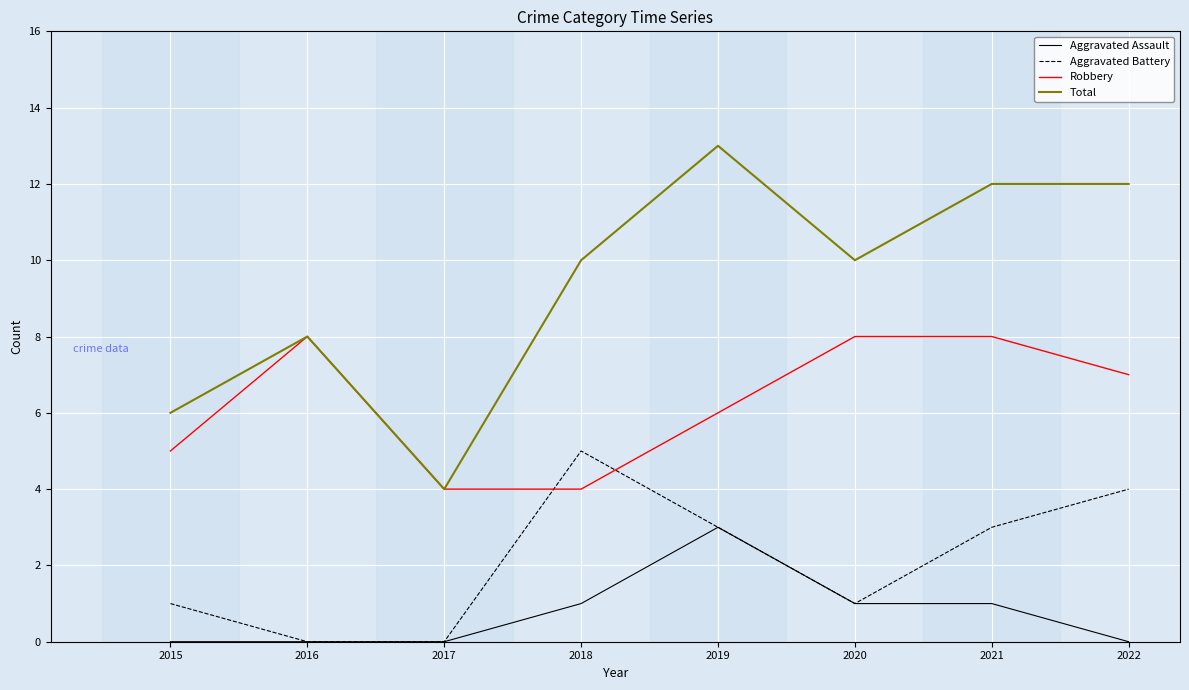

Is the value of Total at 2018 greater than the value of Aggravated Assault at 2019?

Yes